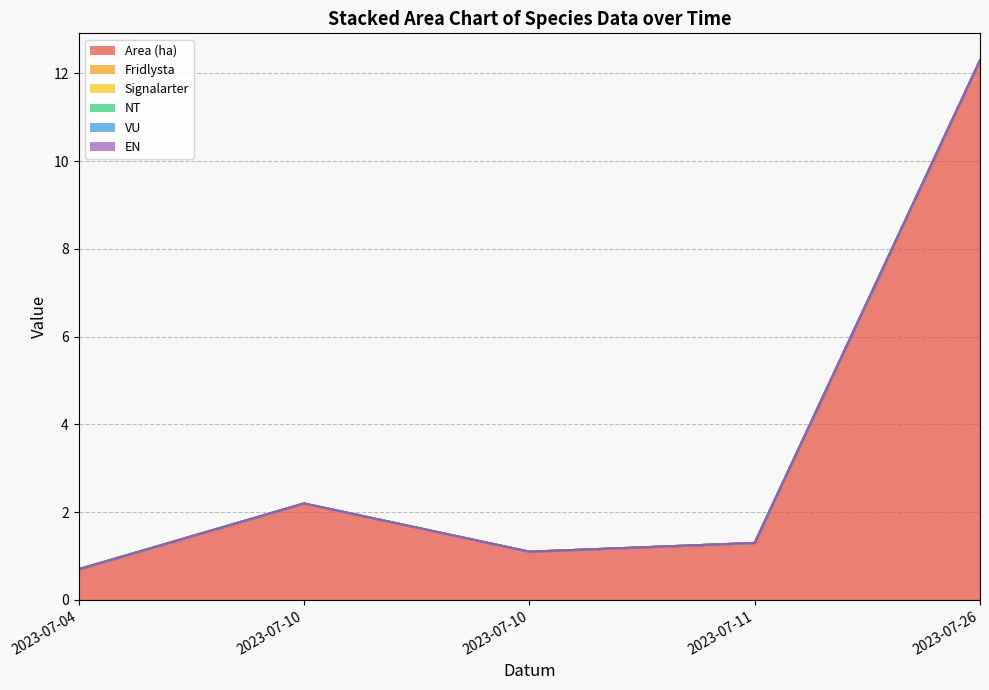

Reading left to right, what are all the values shown in this chart?

Area (ha): 2023-07-04=0.7	2023-07-10=2.2	2023-07-10=1.1	2023-07-11=1.3	2023-07-26=12.3
Fridlysta: 2023-07-04=0.0	2023-07-10=0.0	2023-07-10=0.0	2023-07-11=0.0	2023-07-26=0.0
Signalarter: 2023-07-04=0.0	2023-07-10=0.0	2023-07-10=0.0	2023-07-11=0.0	2023-07-26=0.0
NT: 2023-07-04=0.0	2023-07-10=0.0	2023-07-10=0.0	2023-07-11=0.0	2023-07-26=0.0
VU: 2023-07-04=0.0	2023-07-10=0.0	2023-07-10=0.0	2023-07-11=0.0	2023-07-26=0.0
EN: 2023-07-04=0.0	2023-07-10=0.0	2023-07-10=0.0	2023-07-11=0.0	2023-07-26=0.0